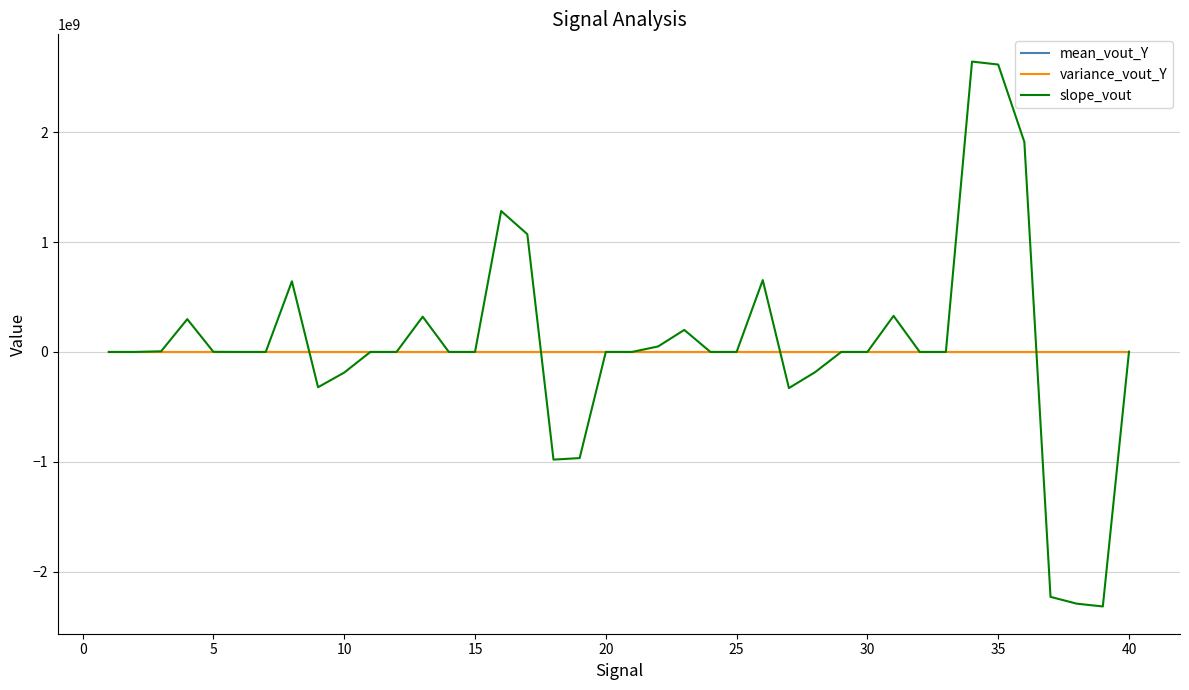

Which series has the widest spread of values?

slope_vout